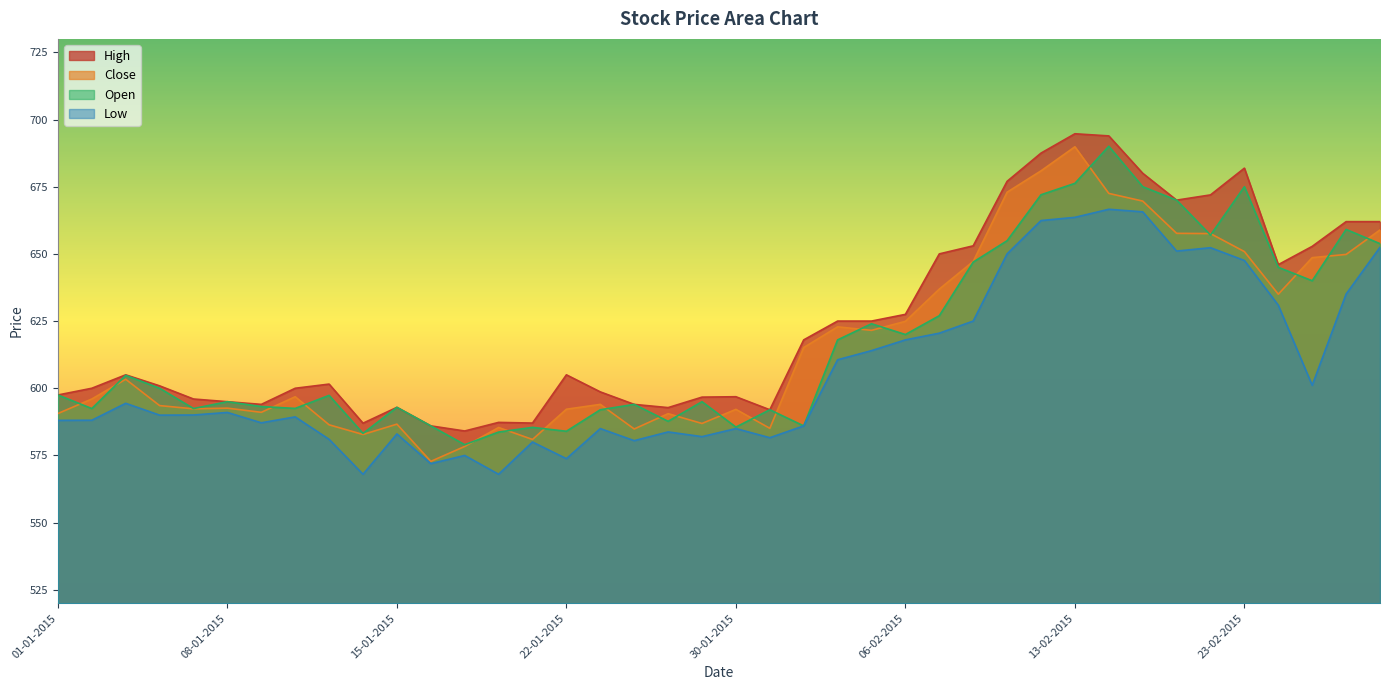

The Close series shows 584.9 at 27-01-2015. True or false?

True